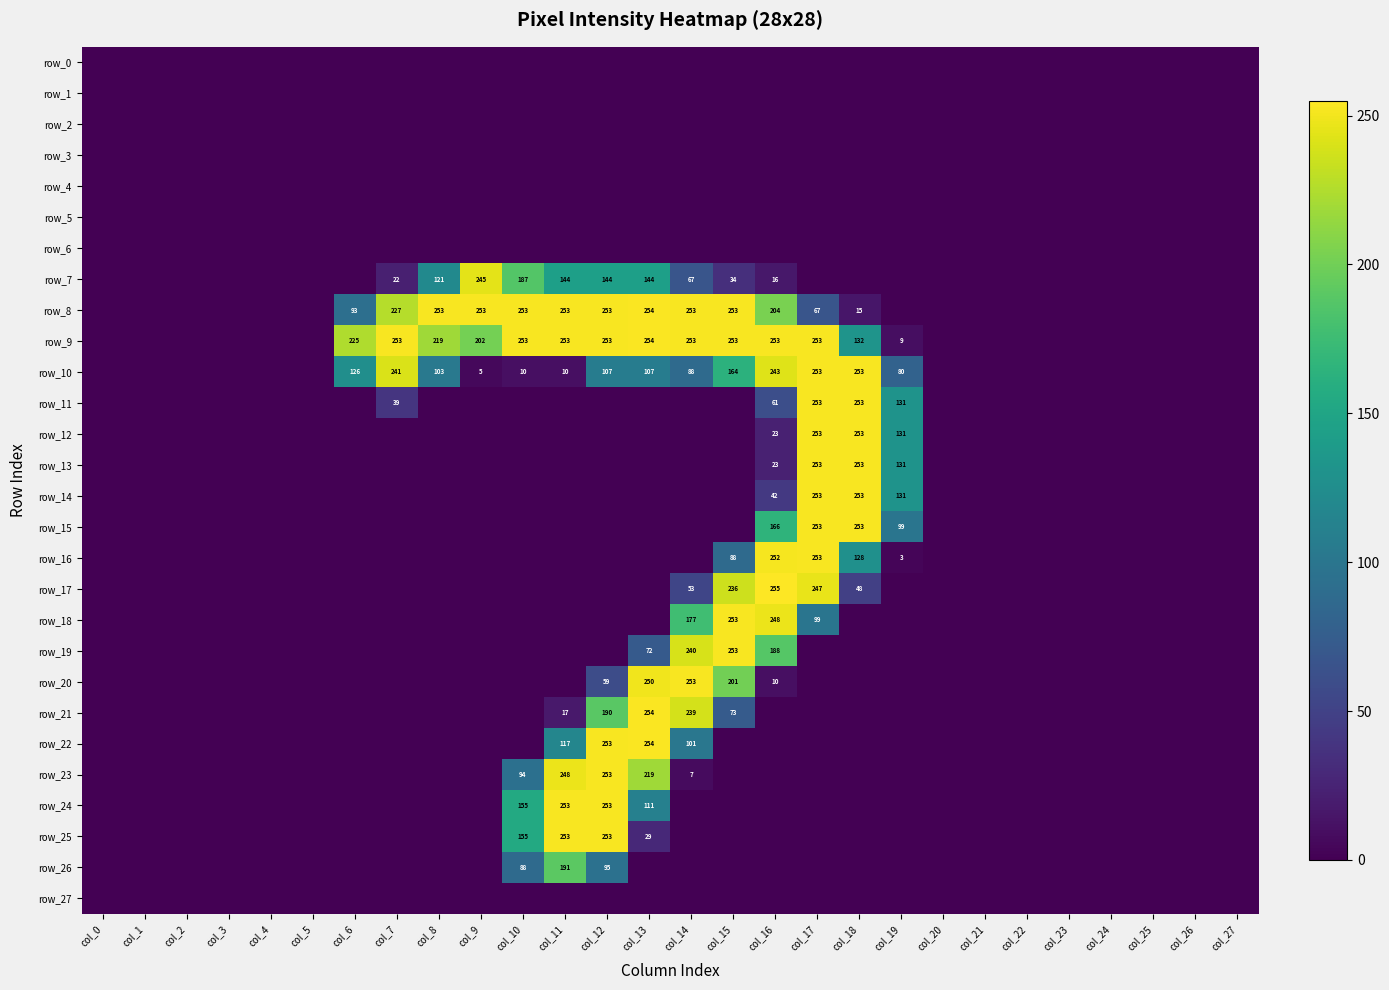

The value of row_16 at col_24 is 0. True or false?

True